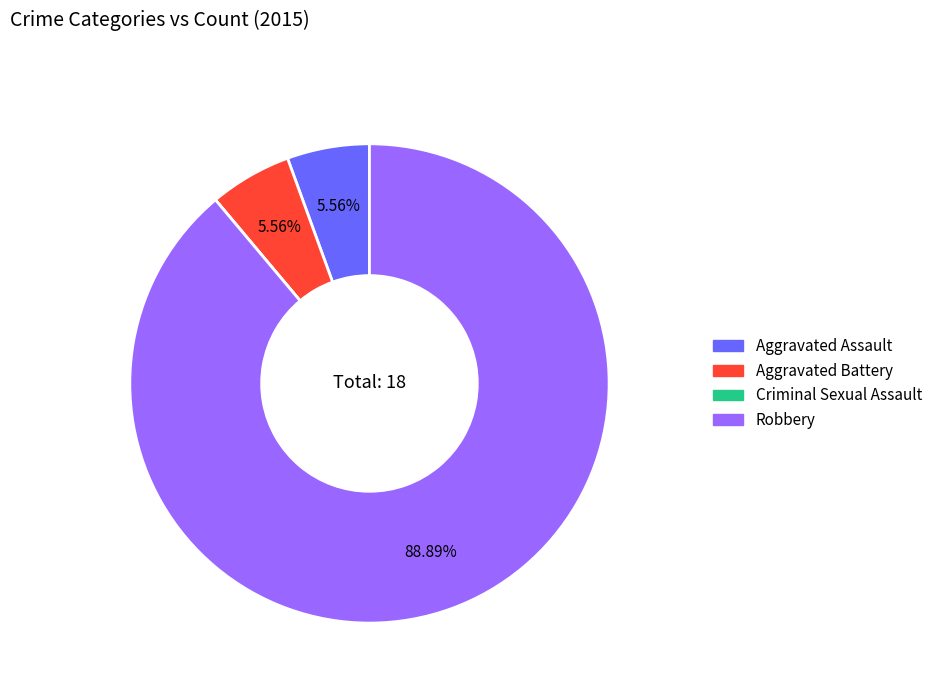

Is Robbery the majority of the pie?

Yes